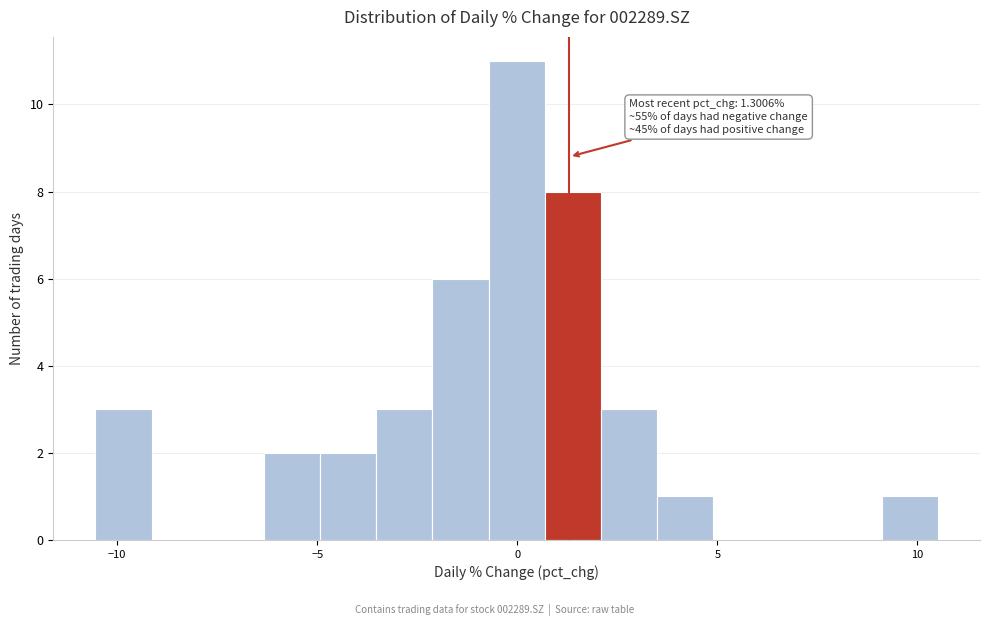

Read against the x-axis, roughly where is the centre of the tallest bar?

0.0